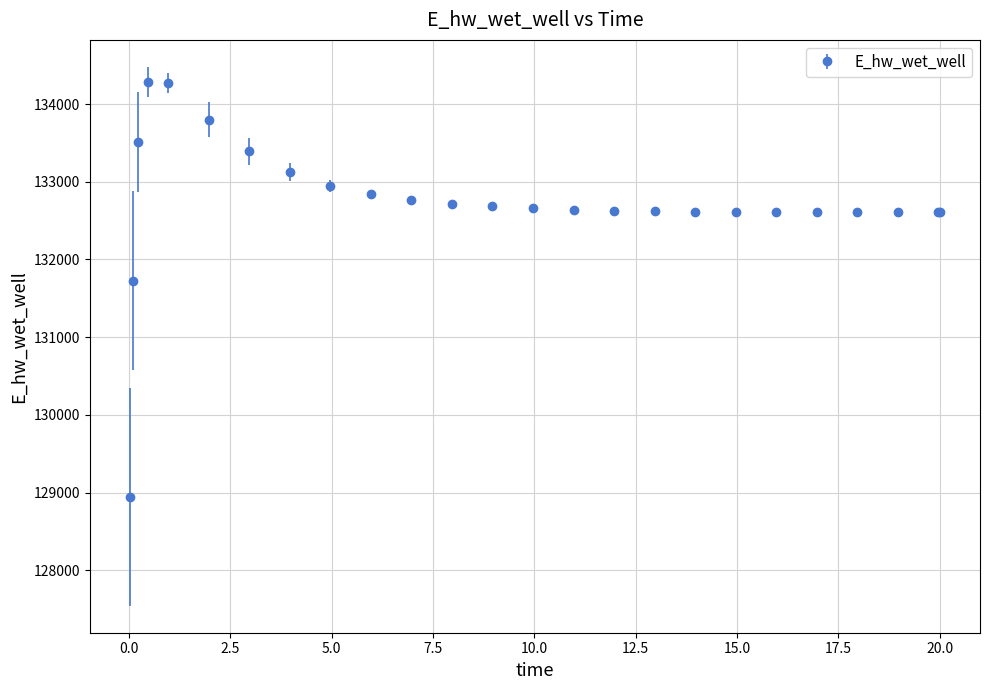

What is the difference between the second highest and minimum values?

5329.4